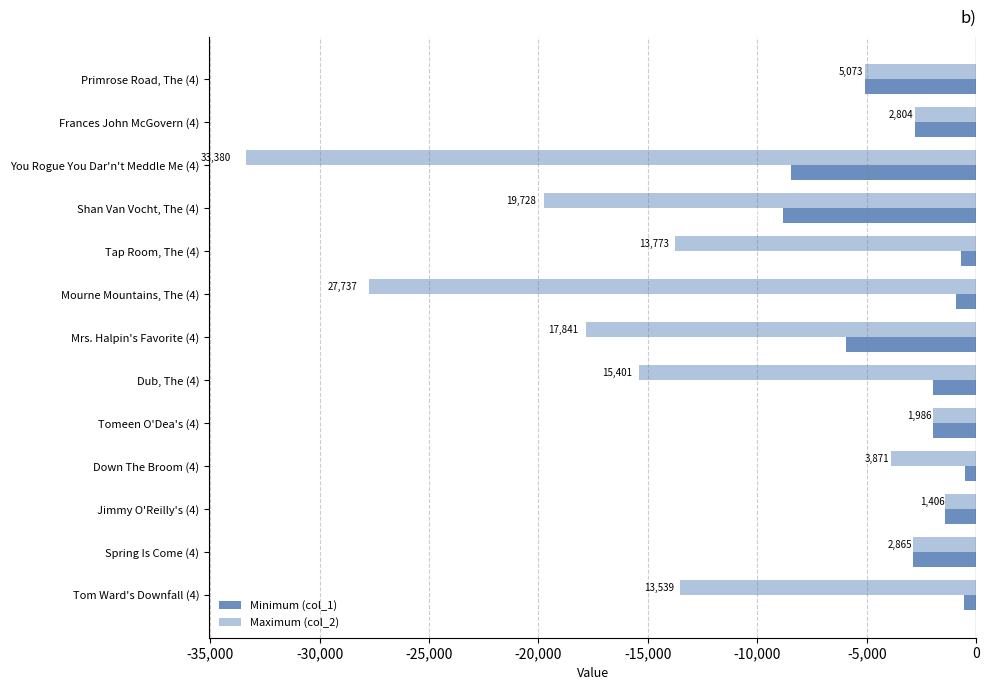

Rank the series by their maximum value, from lowest to highest.

Maximum (col_2), Minimum (col_1)